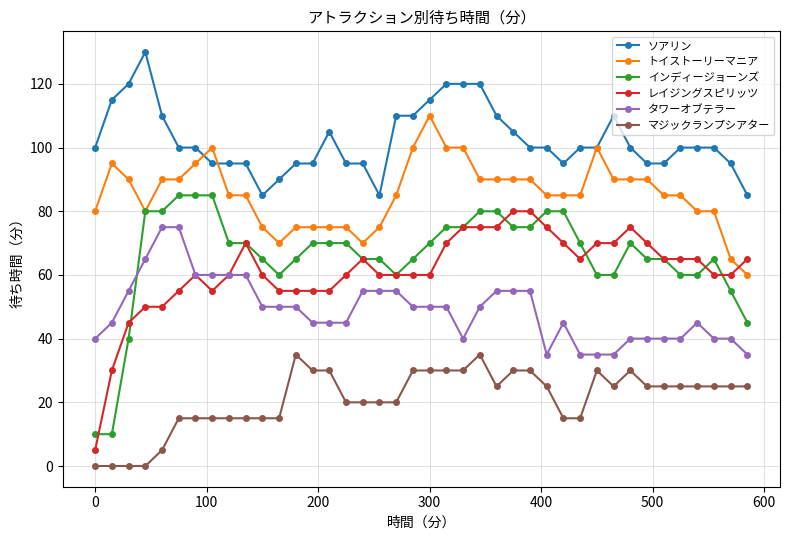

True or false: タワーオブテラー has more than 0 interior local peaks.

True